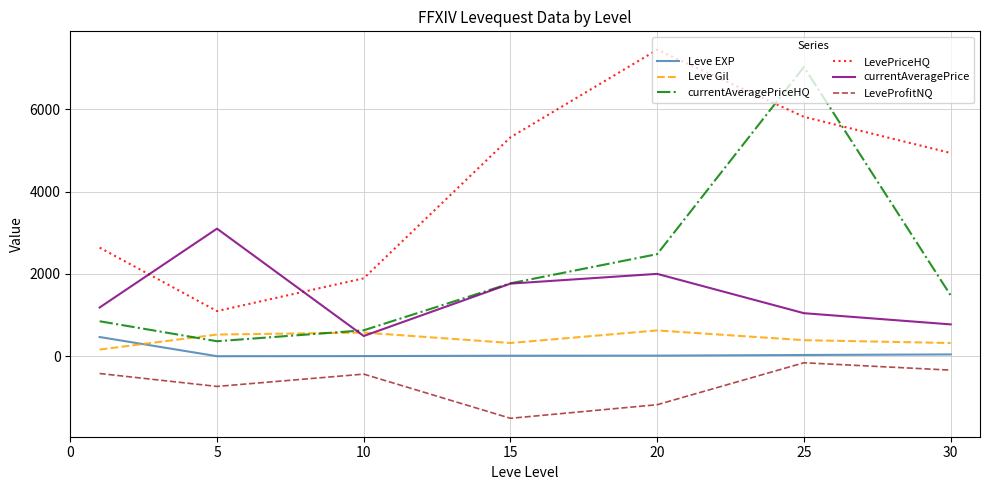

What is the maximum value for LevePriceHQ?

7446.1